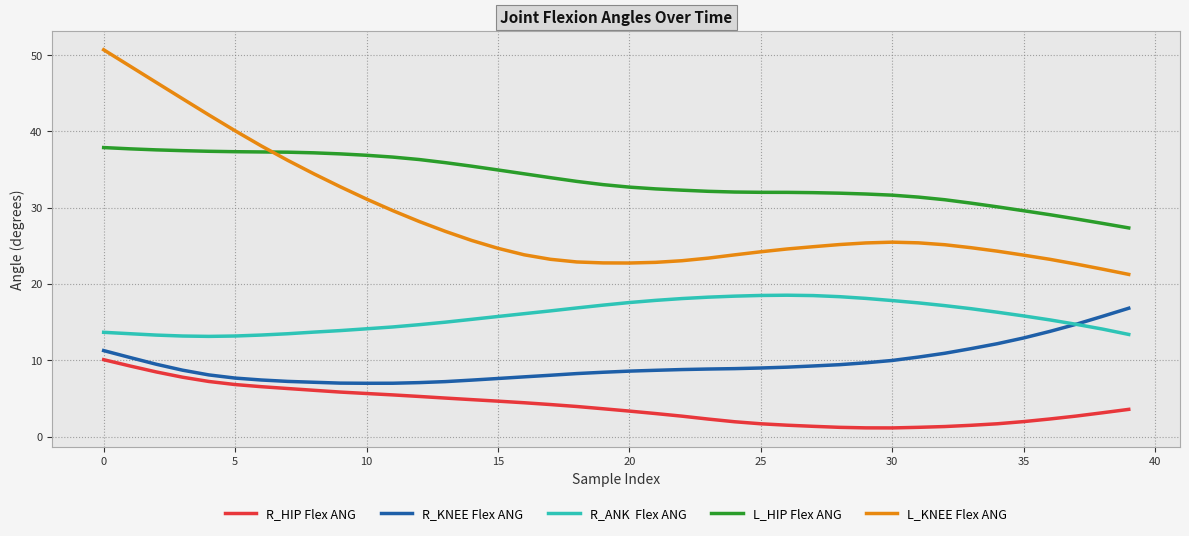

What is the smallest value displayed?

1.1